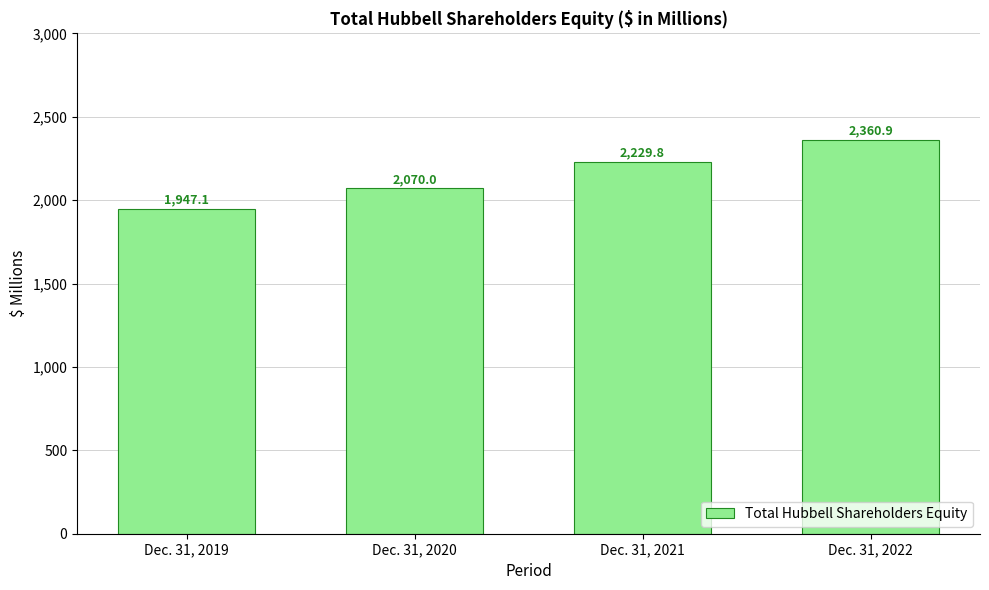

Reading right to left, transcribe all the data shown in this chart.

2360.9	2229.8	2070.0	1947.1